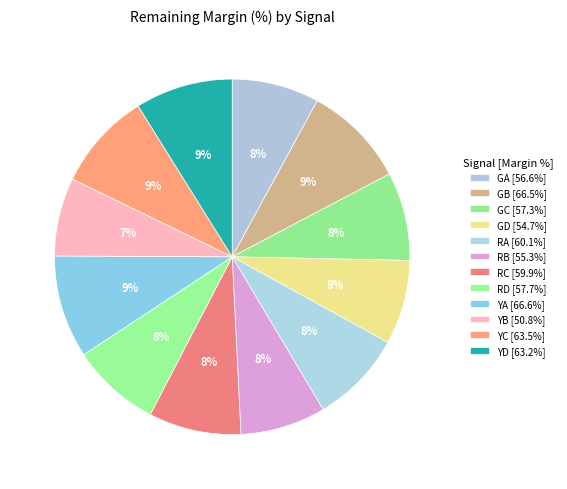

To the nearest percent, what is the difference between the largest and smallest slice percentages?

2%